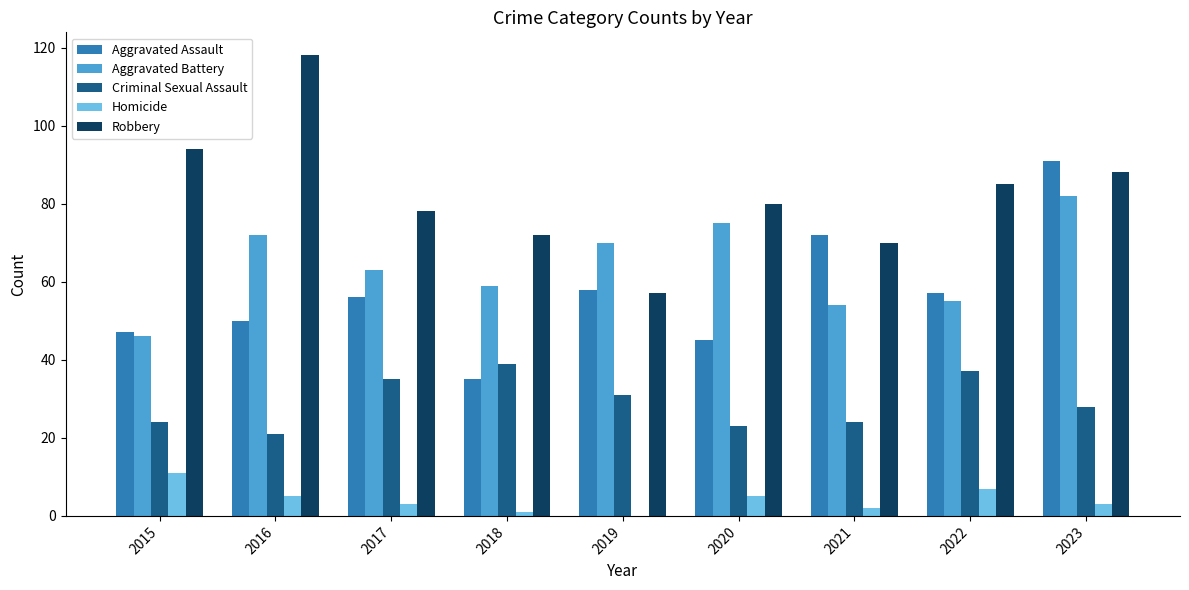

What is the approximate value of Aggravated Assault at 2017, to the nearest 5?

55